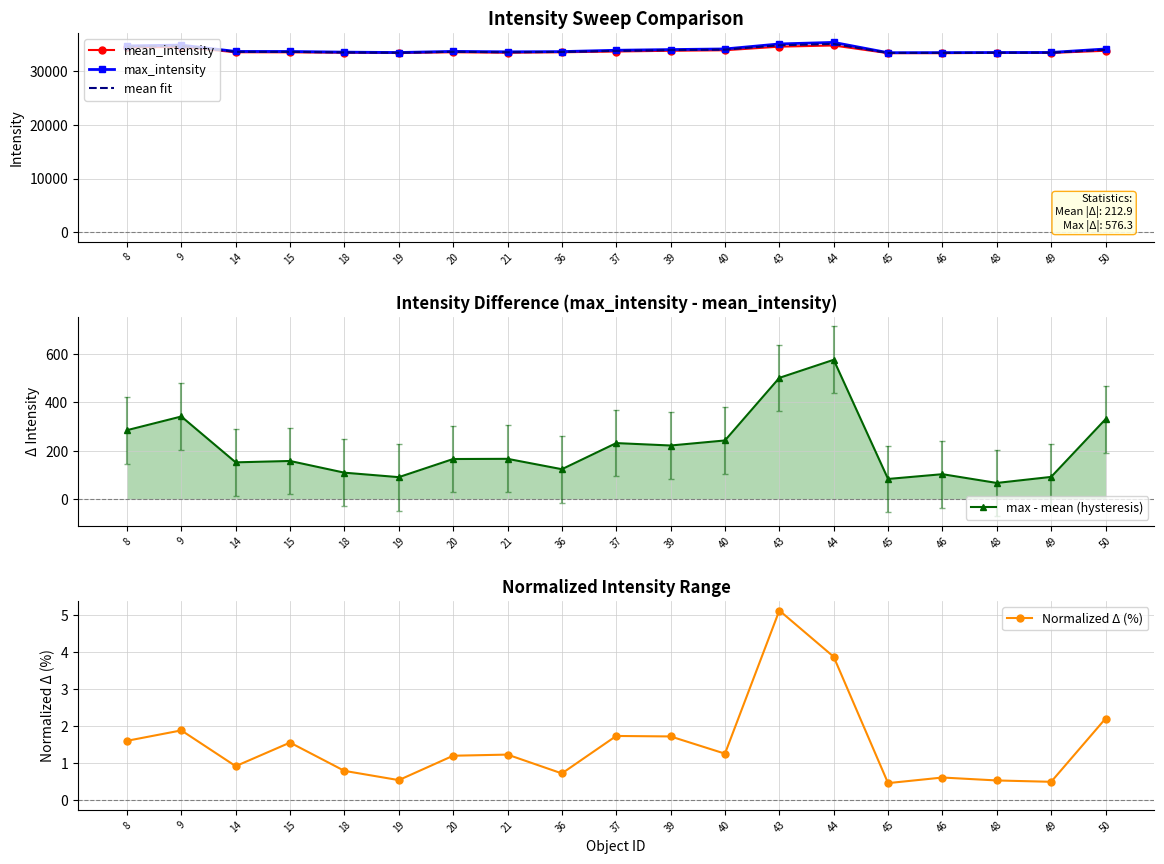

Which category has the highest value across all series?

44